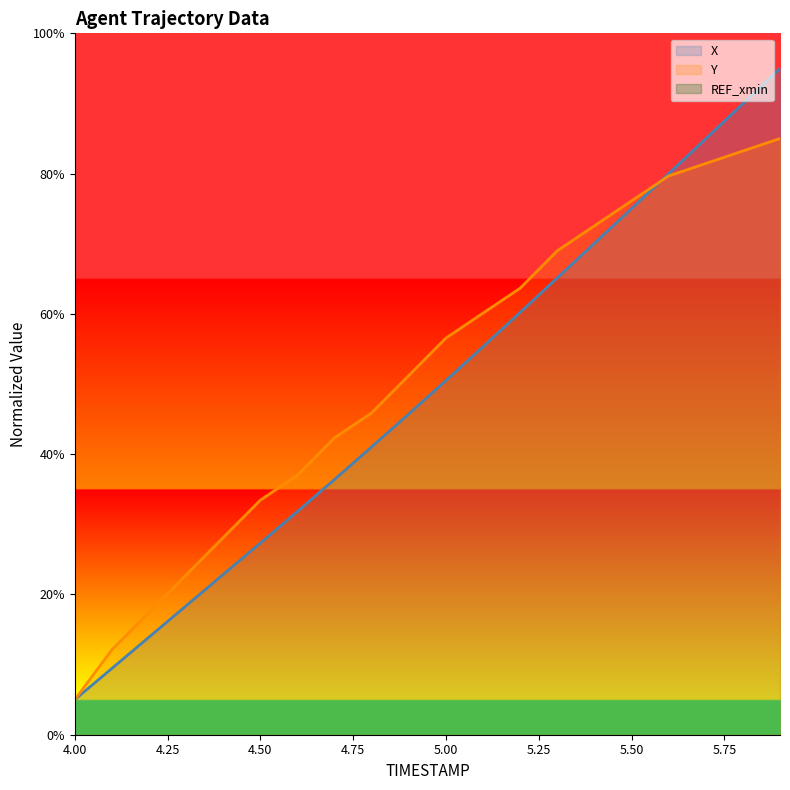

What is the lowest value of the X series?

5.0